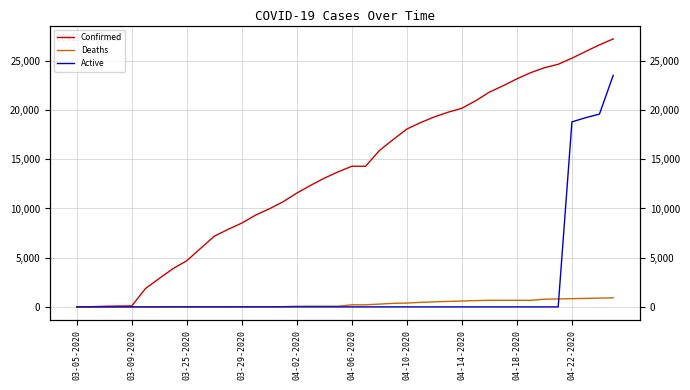

How many positive values does the Deaths series have?

33